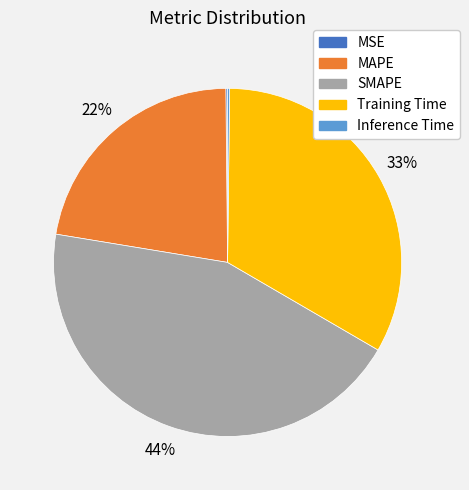

Does SMAPE represent more than half of the total?

No